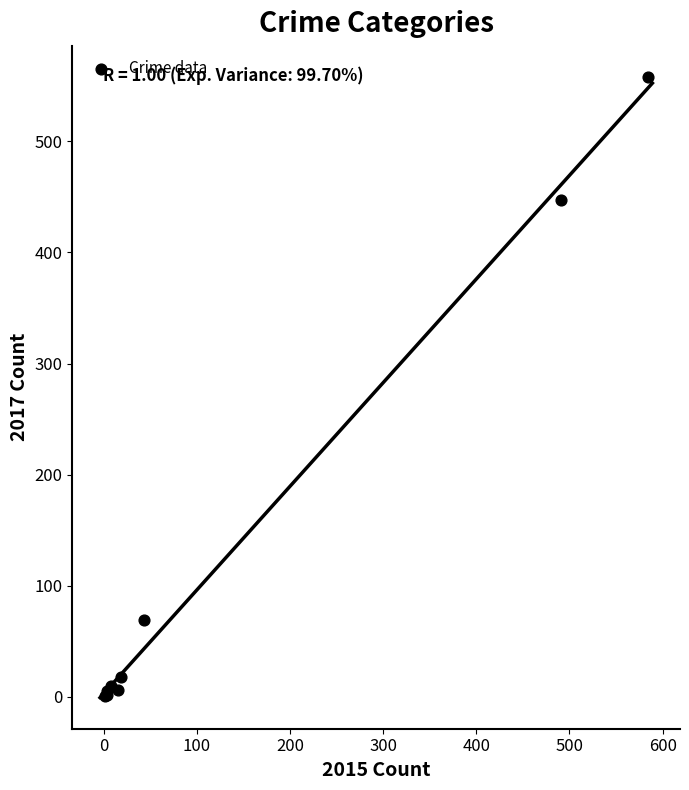

What Y value in the scatter plot is closest to 279?

447